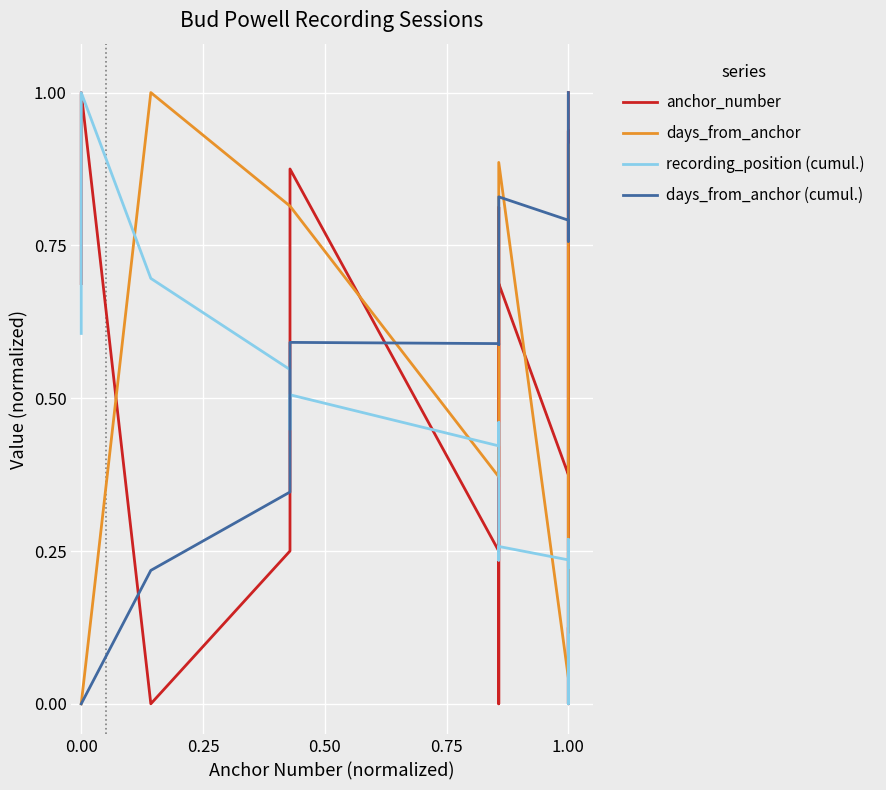

How many positive values does the days_from_anchor (cumul.) series have?

32